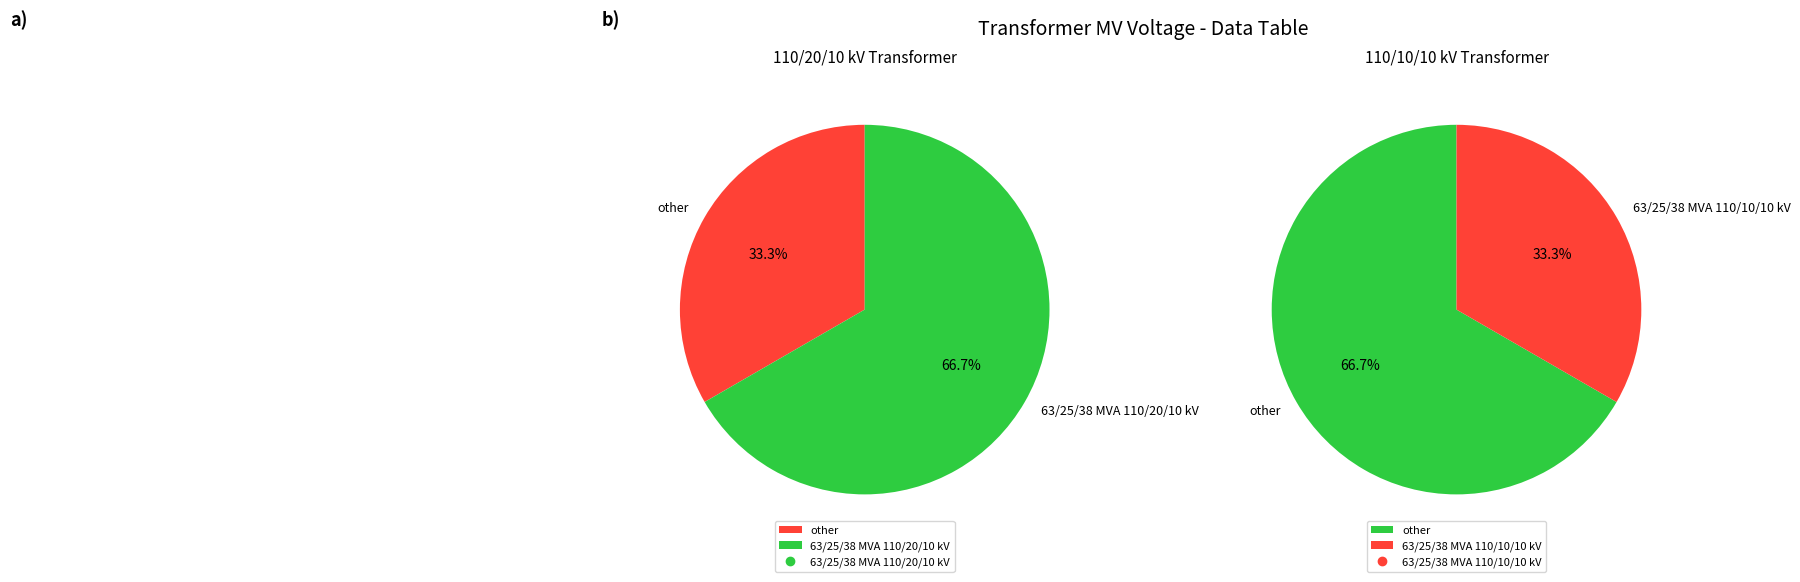

What percentage do 63/25/38 MVA 110/20/10 kV and 63/25/38 MVA 110/10/10 kV together represent?

100.0%